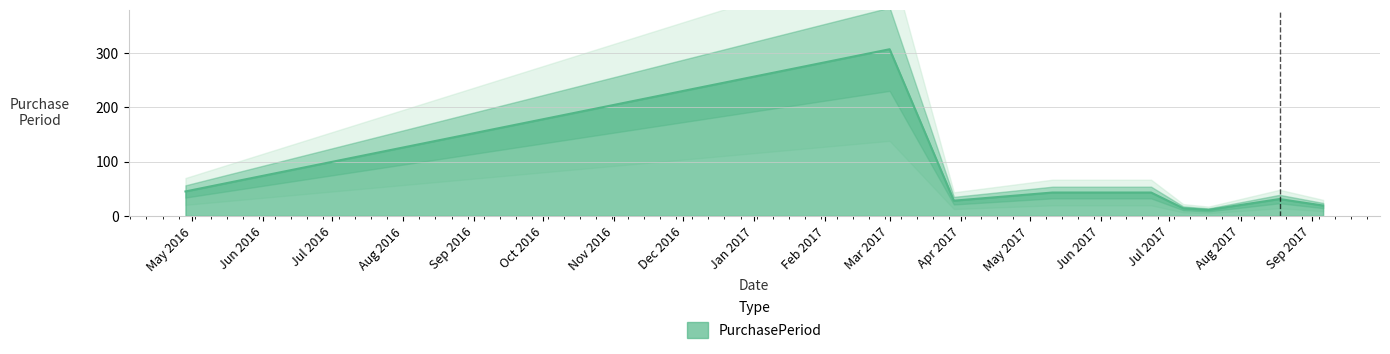

Reading left to right, what are all the values shown in this chart?

45	307	28	43	43	14	11	31	19